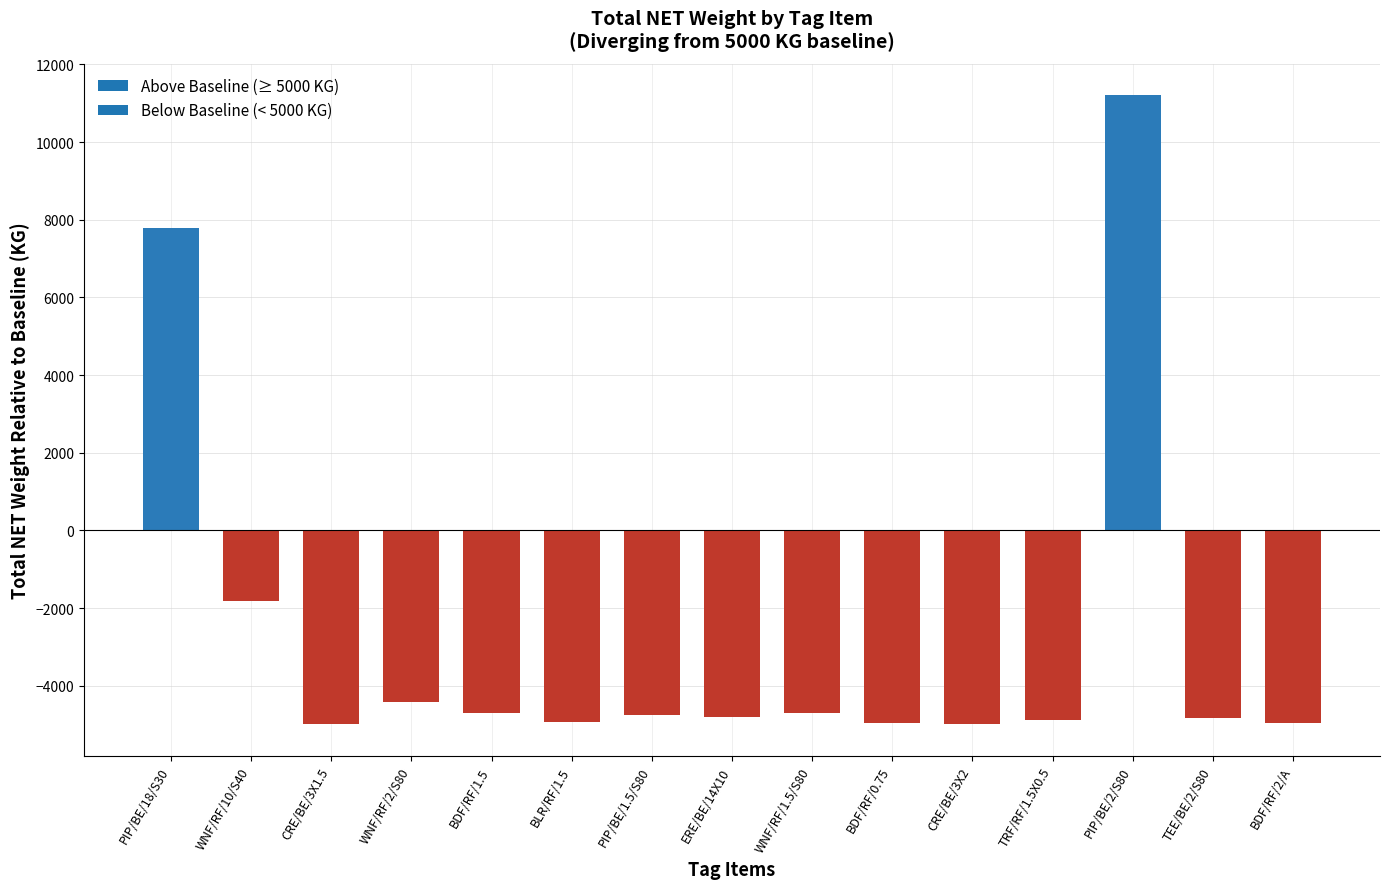

At which category does the chart reach its peak across all series?

PIP/BE/2/S80